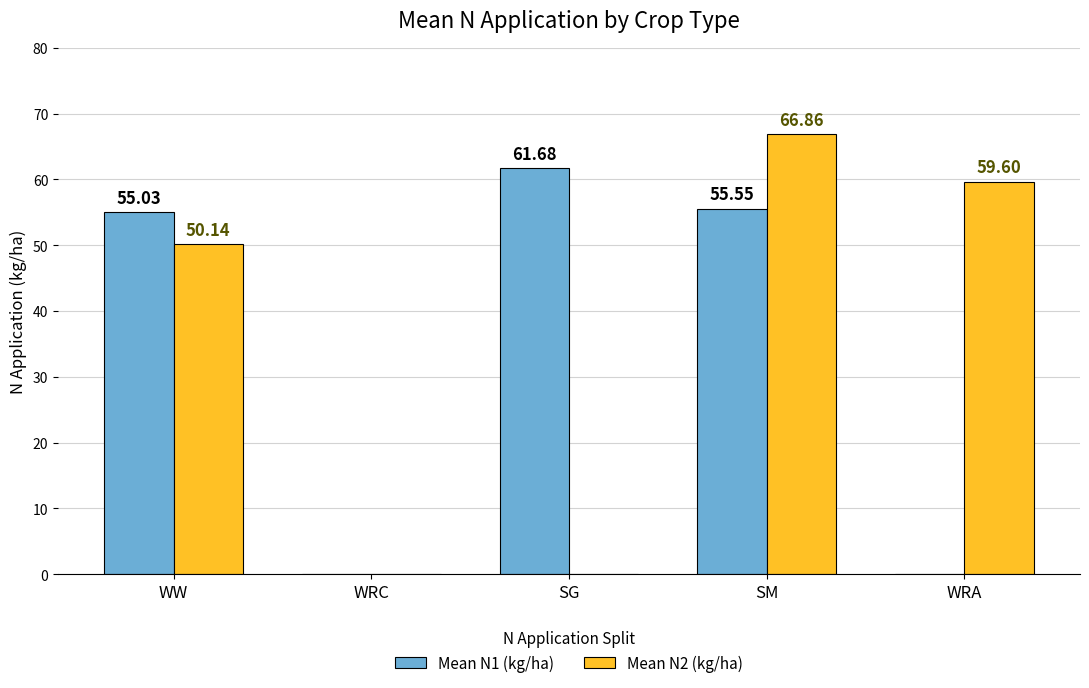

Does the chart contain stacked bars?

No